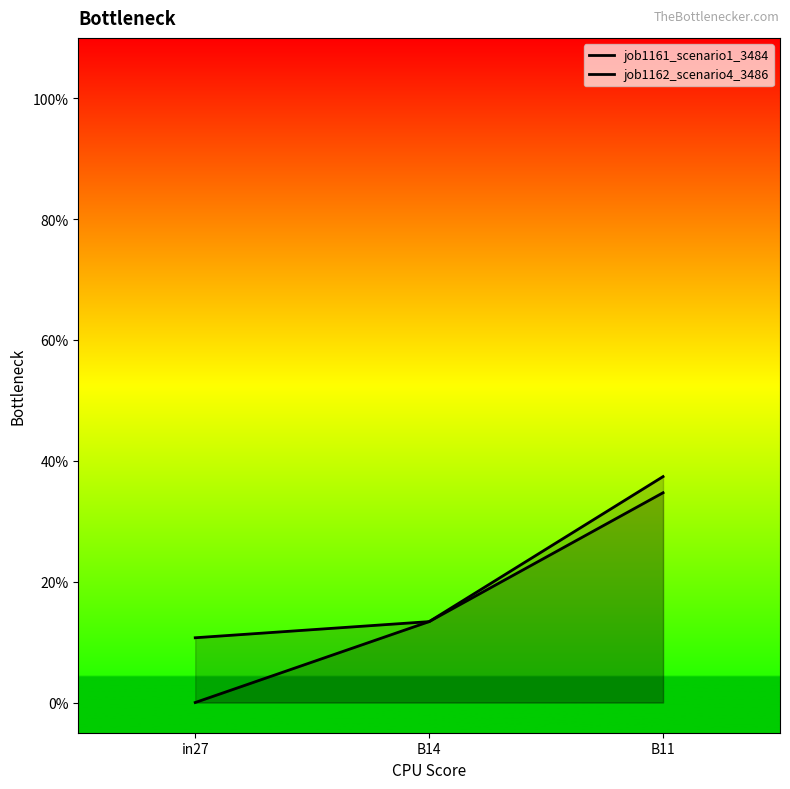

True or false: job1162_scenario4_3486 has a value of 0.2 at B11.

False